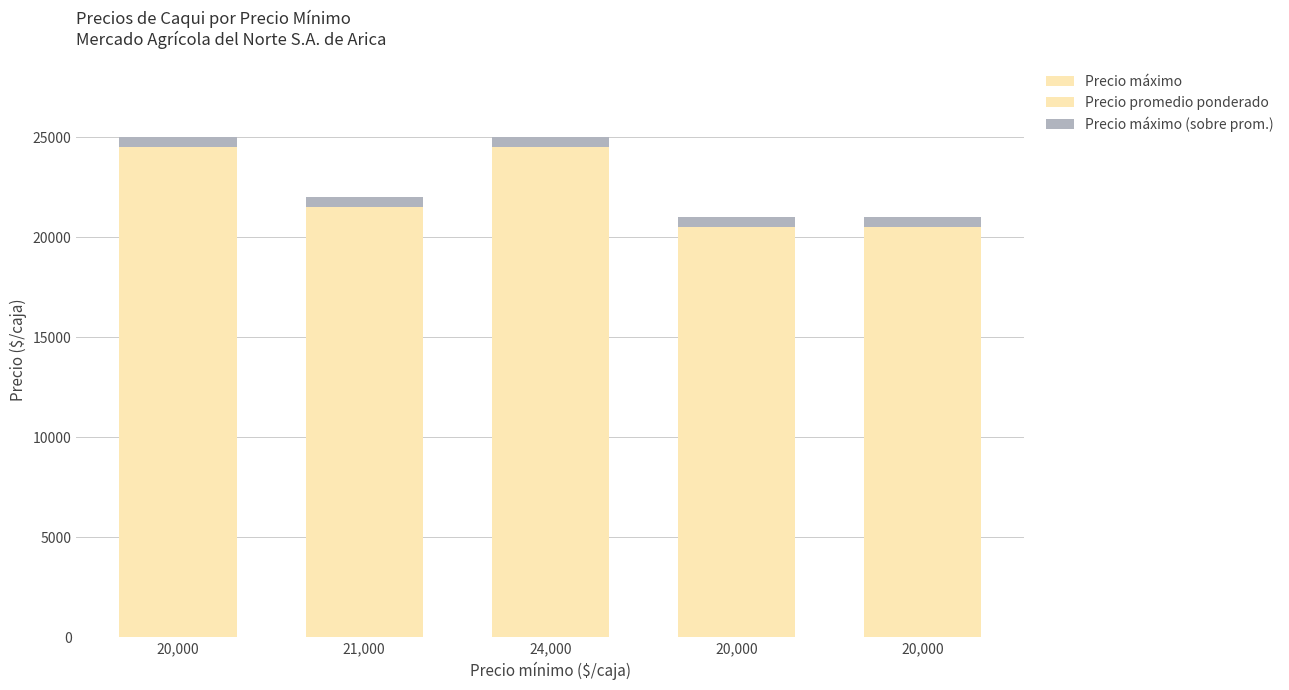

What is the maximum value shown in the chart?

25000